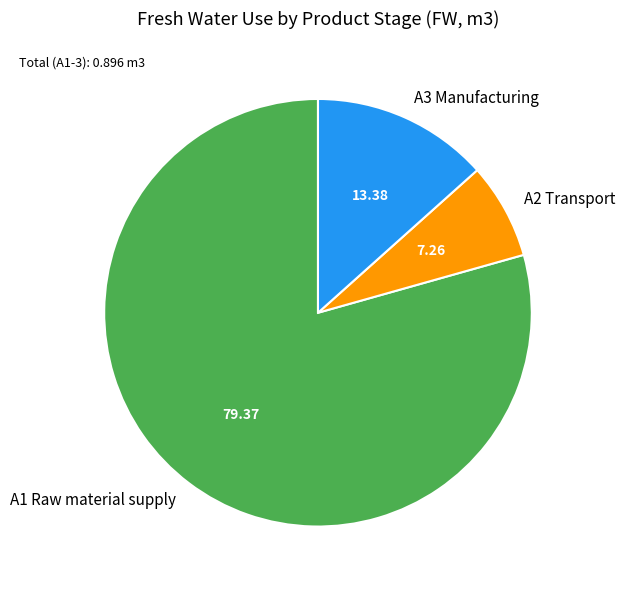

Is the sum of A1 Raw material supply and A2 Transport greater than half?

Yes